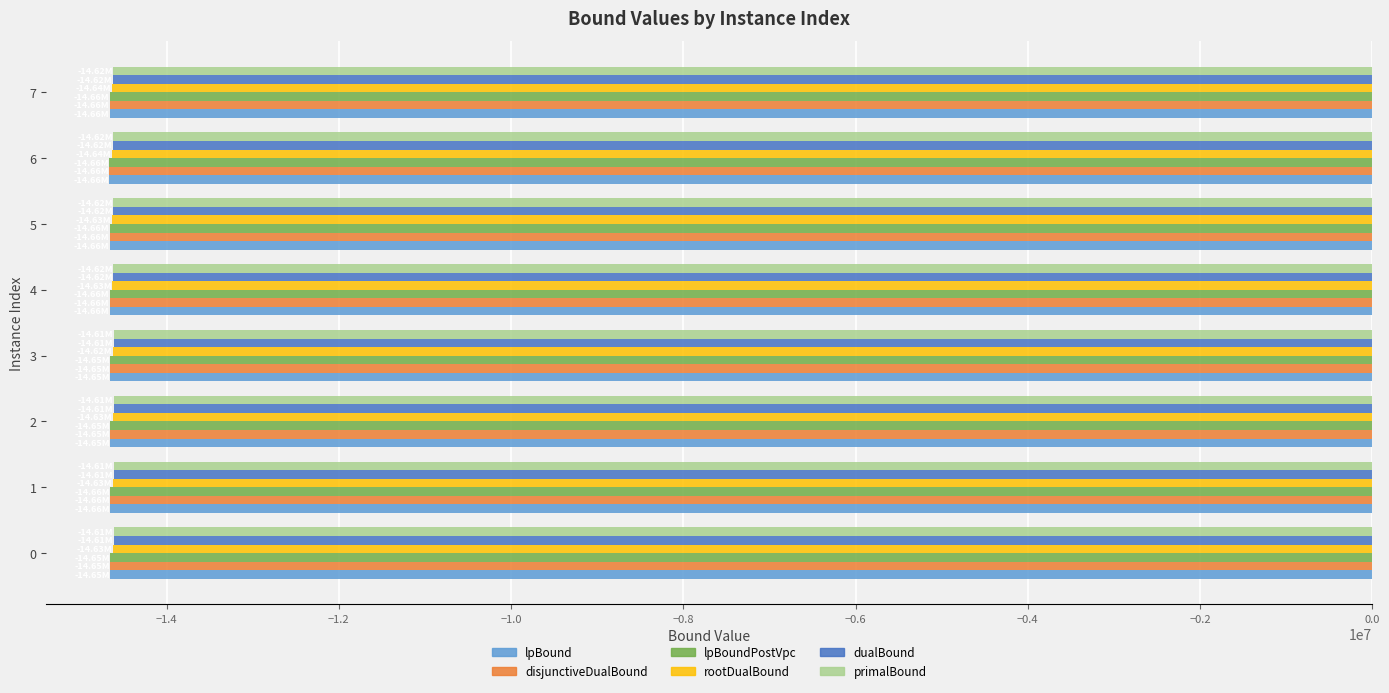

What is the average value of the lpBoundPostVpc series?

-14657487.4